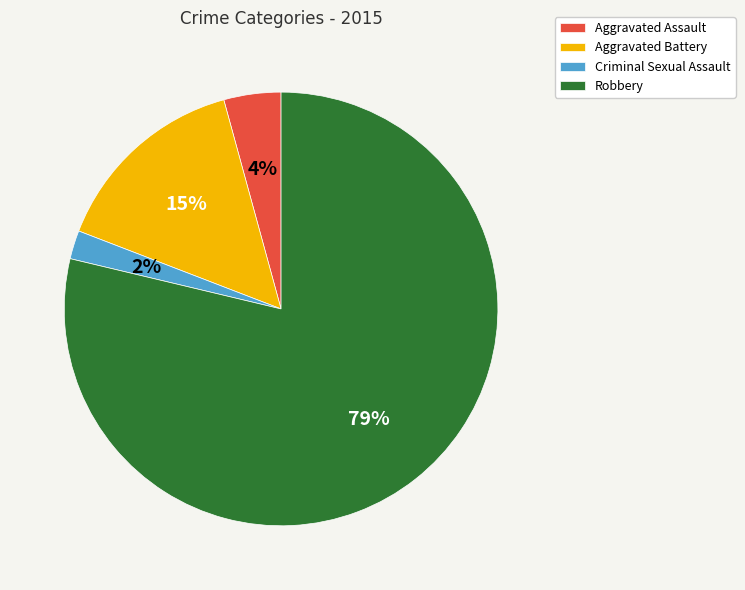

What is the majority slice?

Robbery